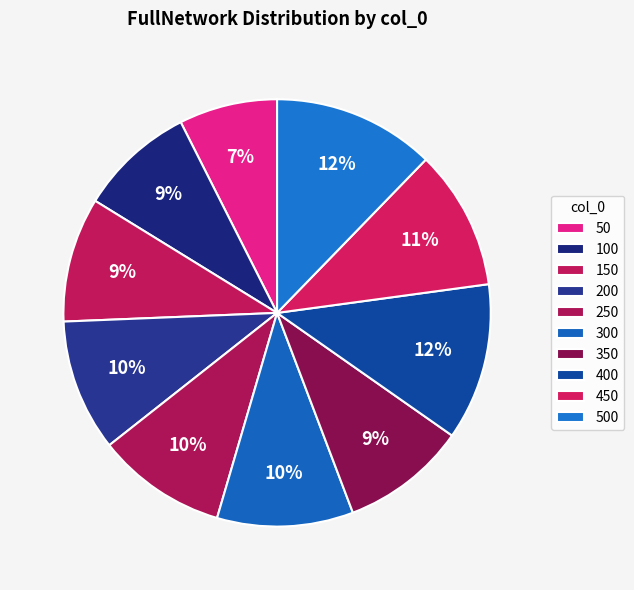

The 100 slice represents 9% of the pie. True or false?

True